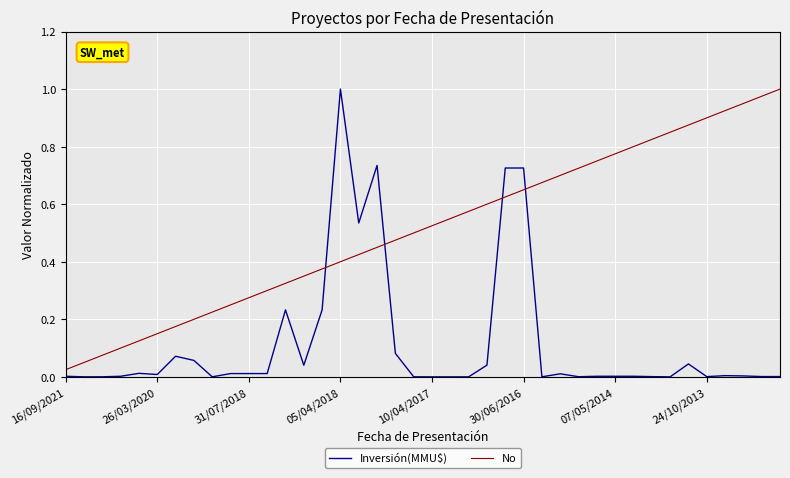

What are all the series names shown in the legend?

Inversión(MMU$), No